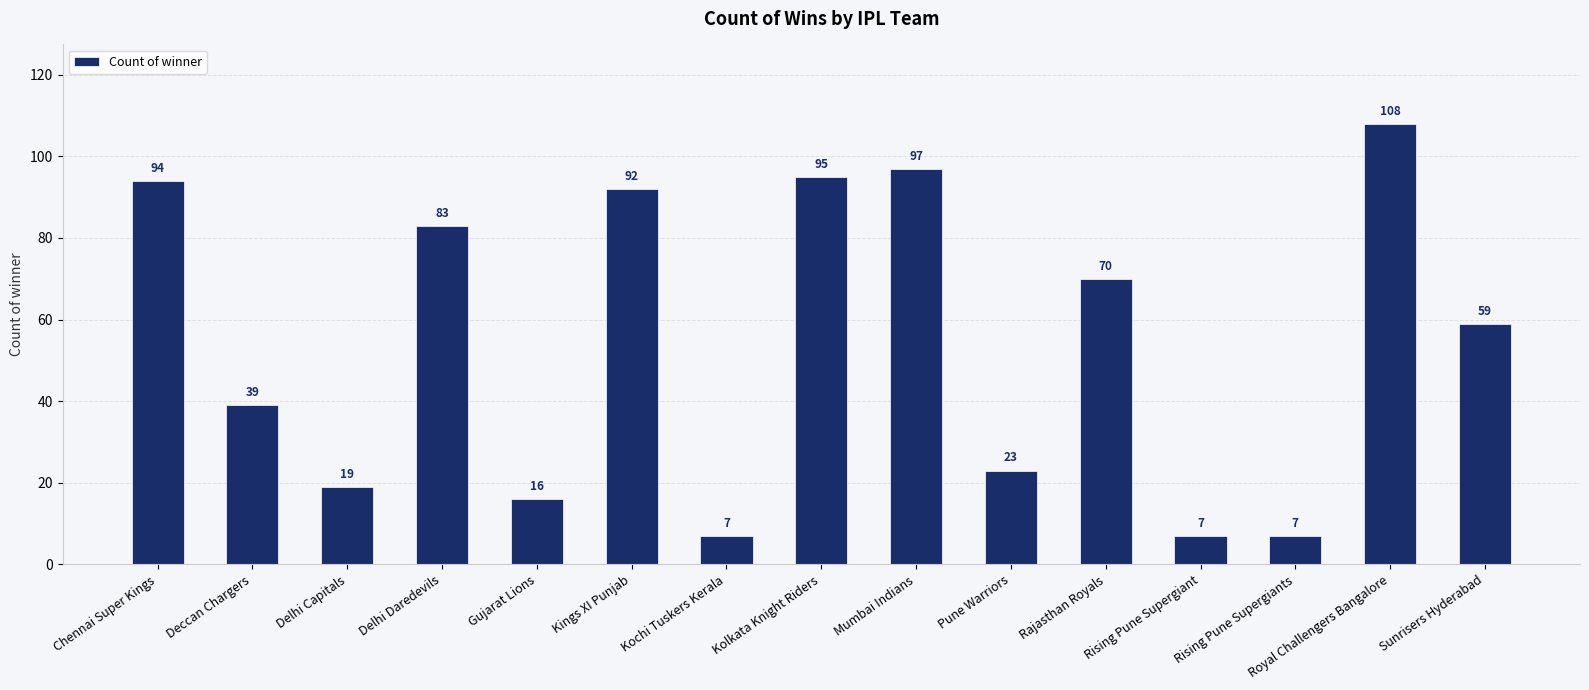

At which category does the chart reach its peak across all series?

Royal Challengers Bangalore